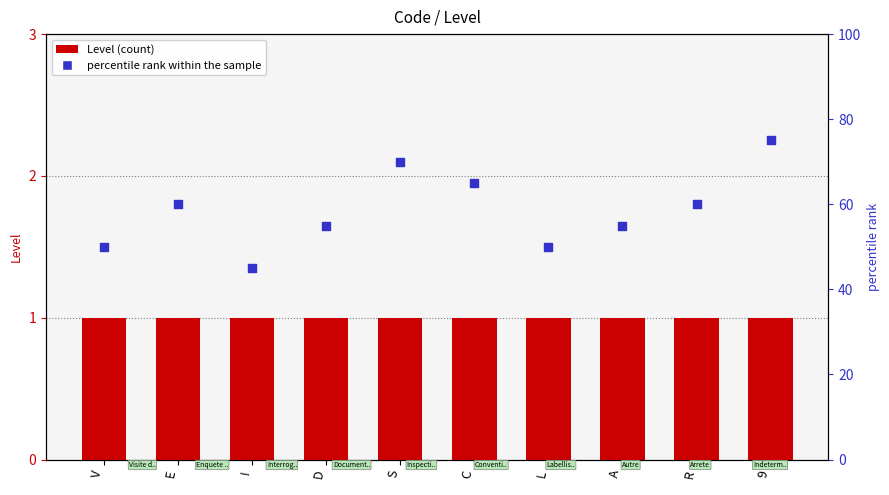

Which series has the largest total across all categories?

percentile rank within the sample